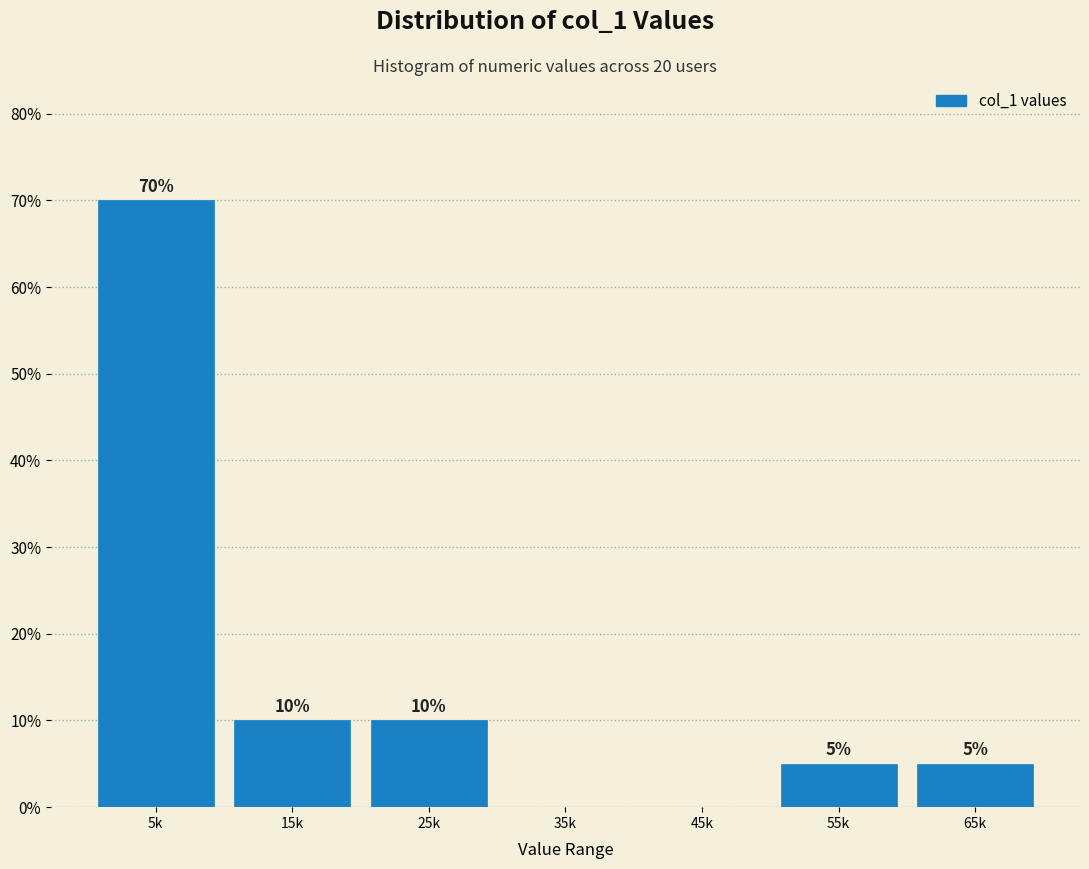

Reading left to right, what are all the values shown in this chart?

5k=70	15k=10	25k=10	35k=0	45k=0	55k=5	65k=5